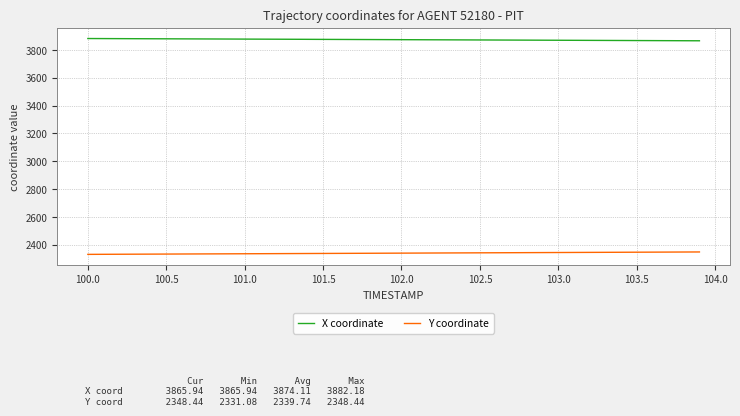

What is the lowest value of the Y coordinate series?

2331.1